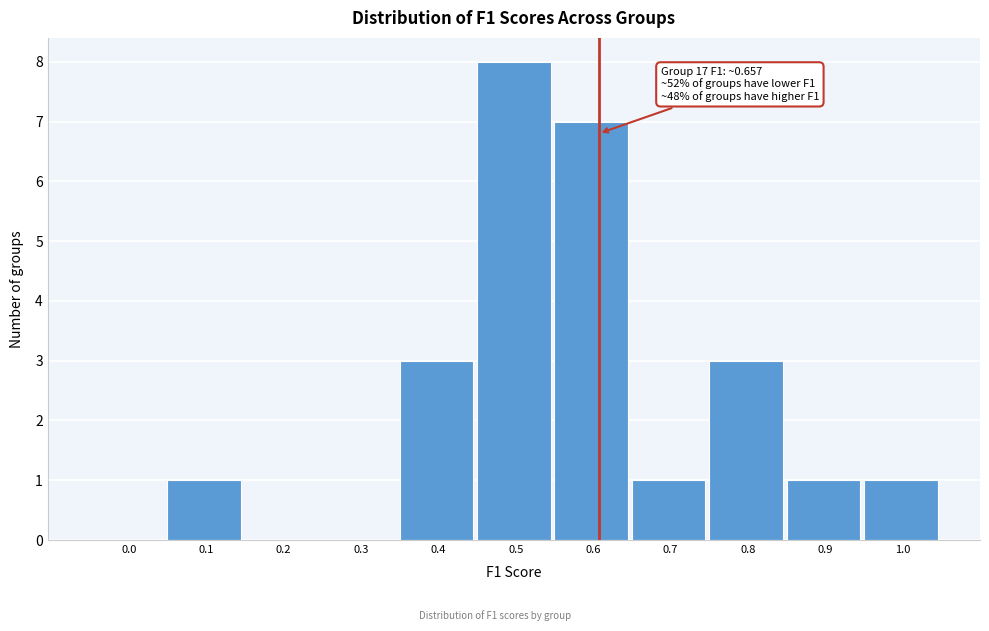

Reading right to left, what are all the values shown in this chart?

1.0=1	0.9=1	0.8=3	0.7=1	0.6=7	0.5=8	0.4=3	0.3=0	0.2=0	0.1=1	0.0=0